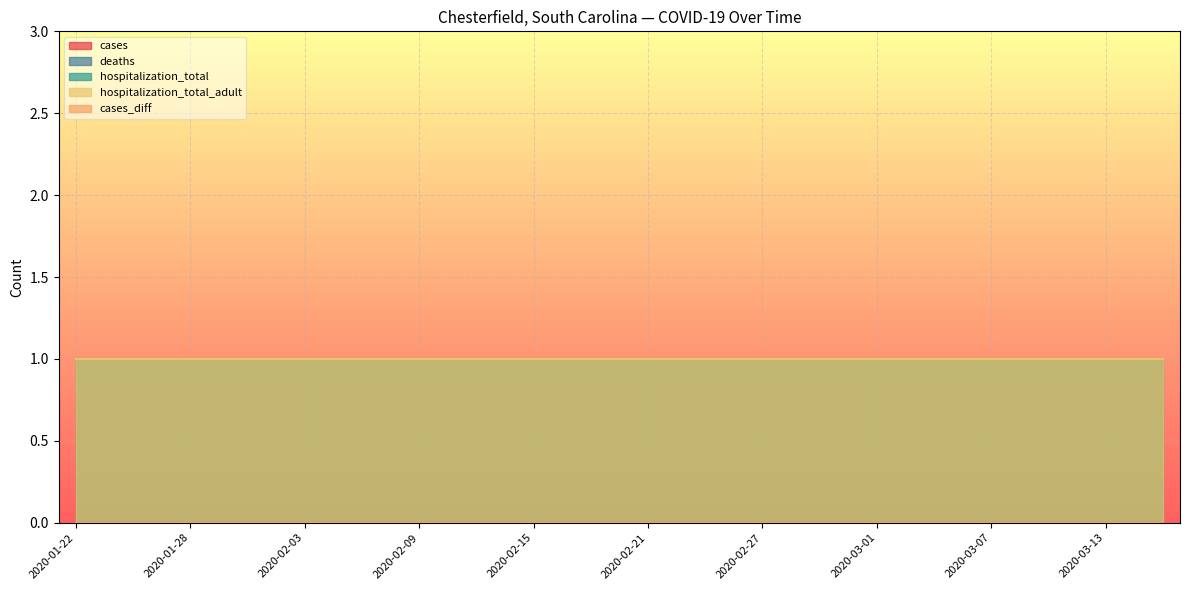

True or false: hospitalization_total and cases_diff cross at least once.

False